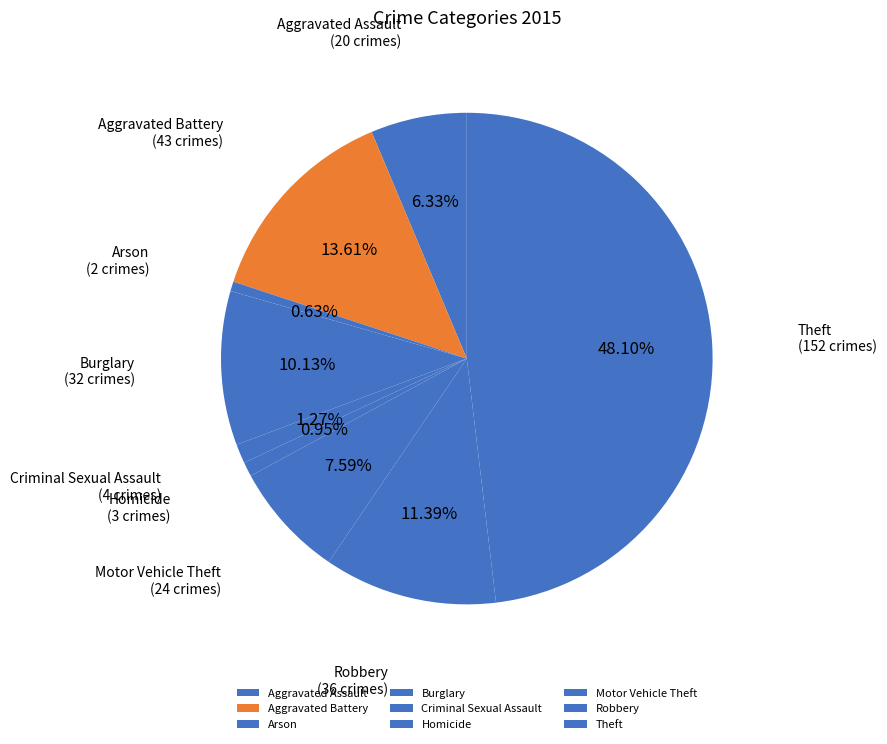

Is Theft the majority of the pie?

No